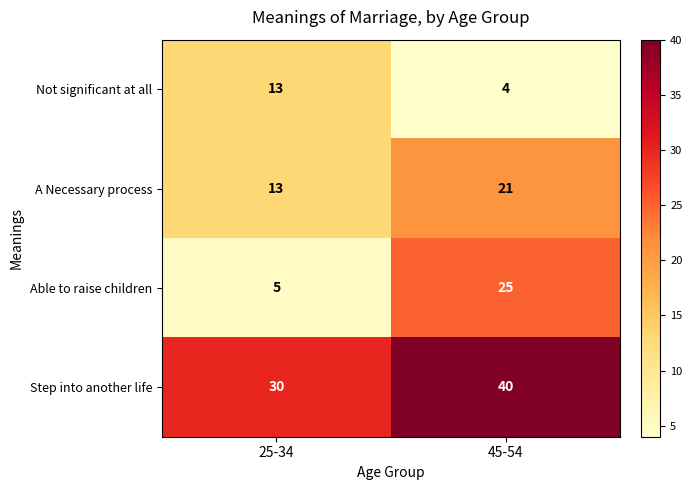

Reading left to right, transcribe all the data shown in this chart.

Not significant at all: 13	4
A Necessary process: 13	21
Able to raise children: 5	25
Step into another life: 30	40